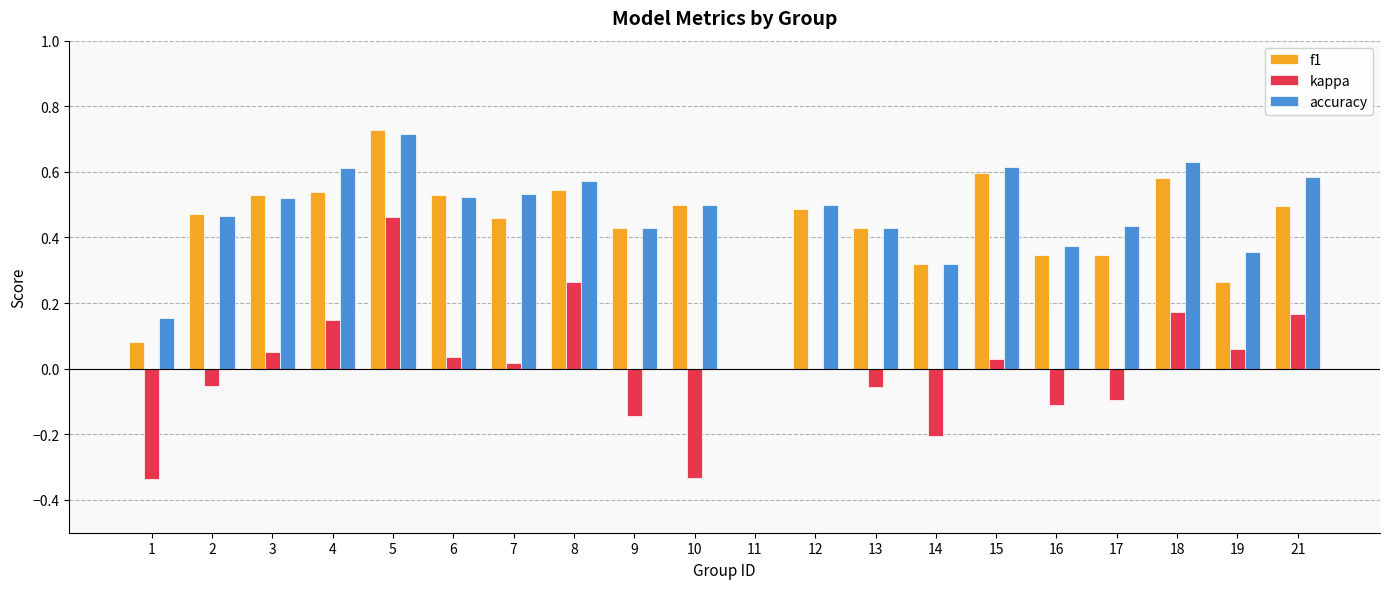

Are the bars horizontal?

No